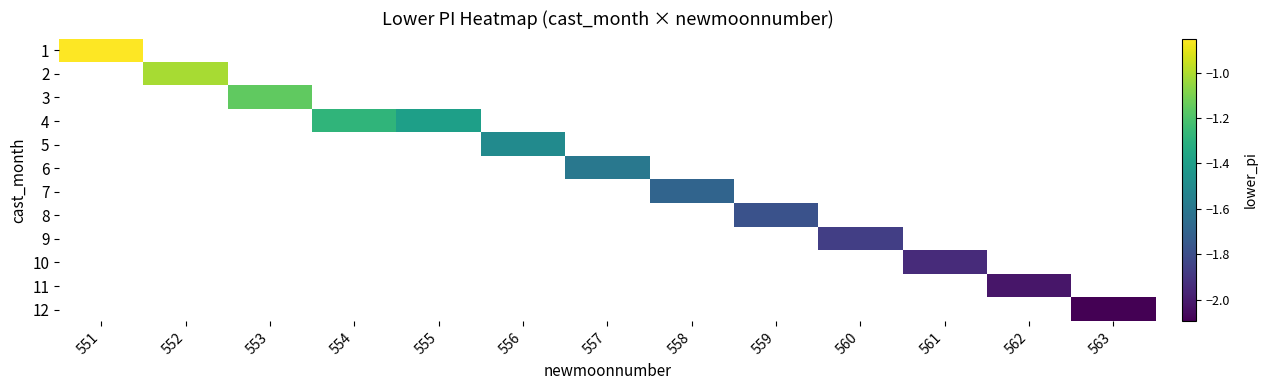

At which category does the chart reach its minimum across all series?

563